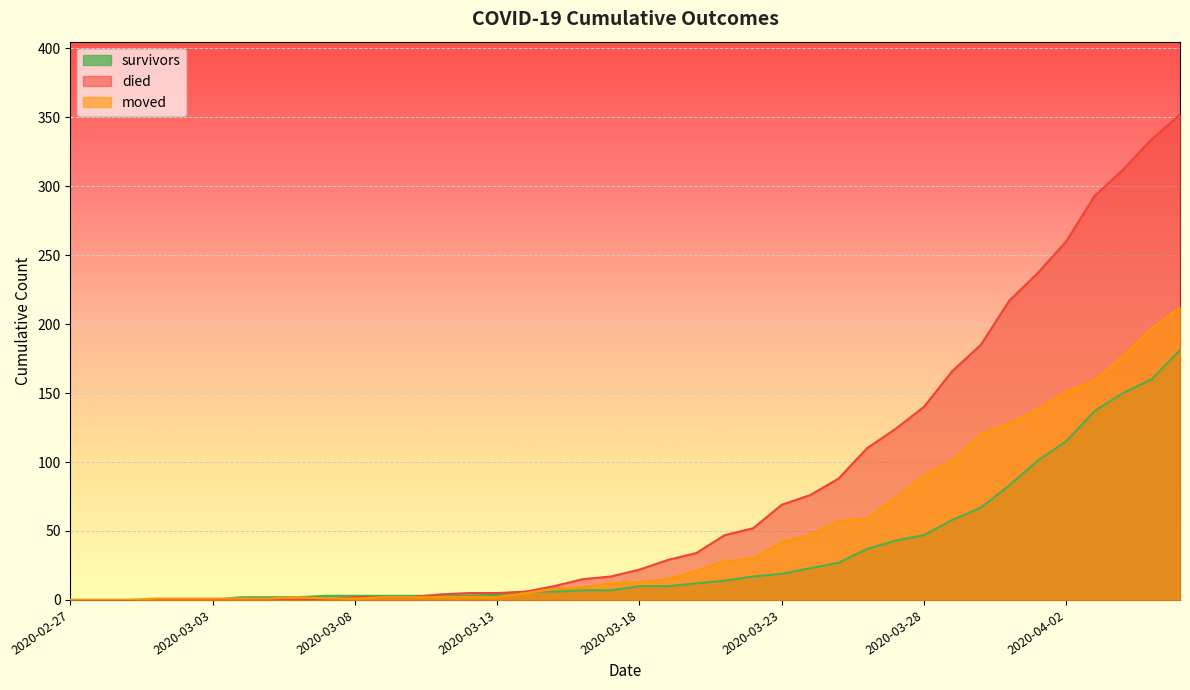

How many values in the survivors series exceed 10?

18